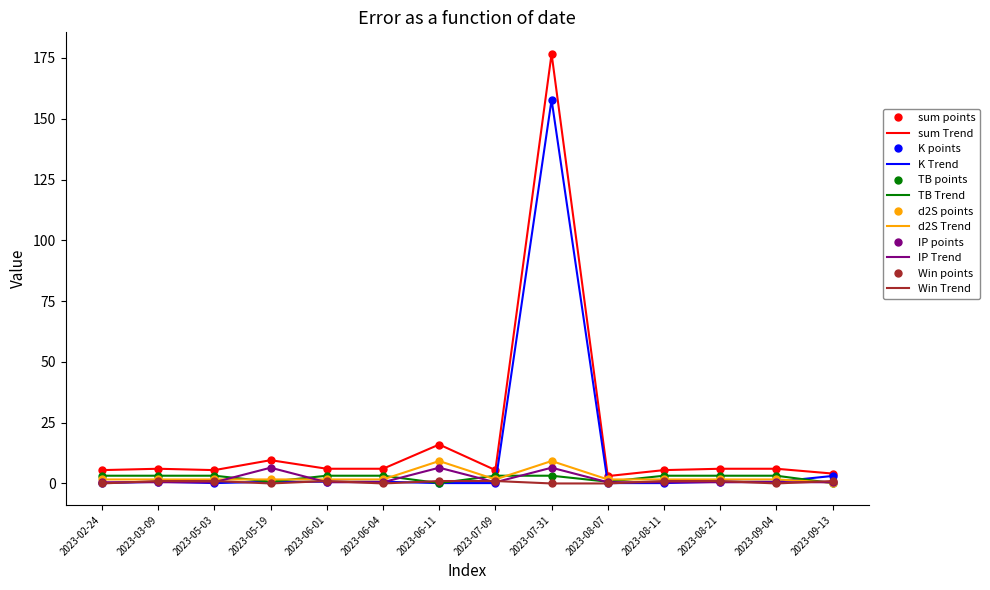

Does the chart have visible grid lines?

No